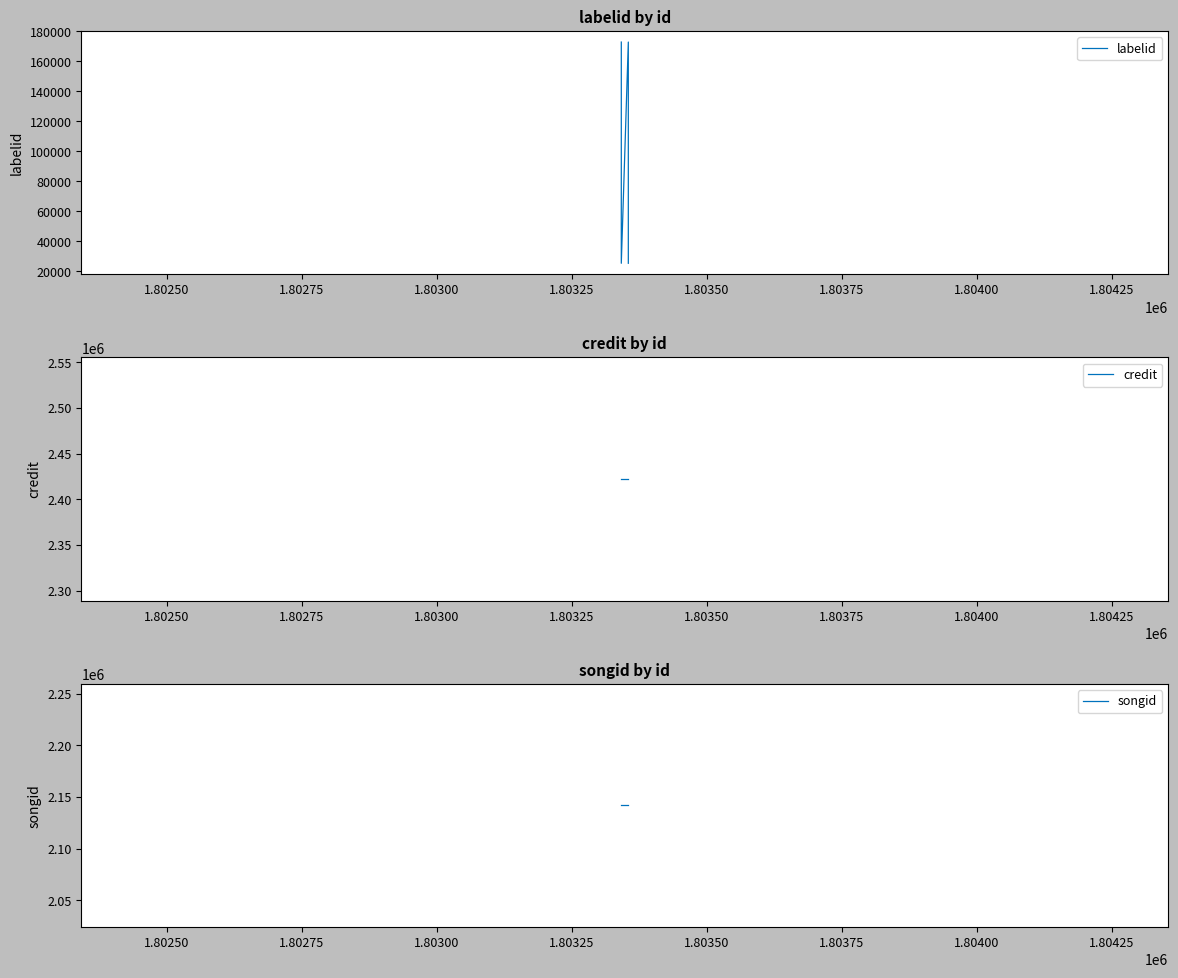

Is this an area chart (filled region under the line)?

No